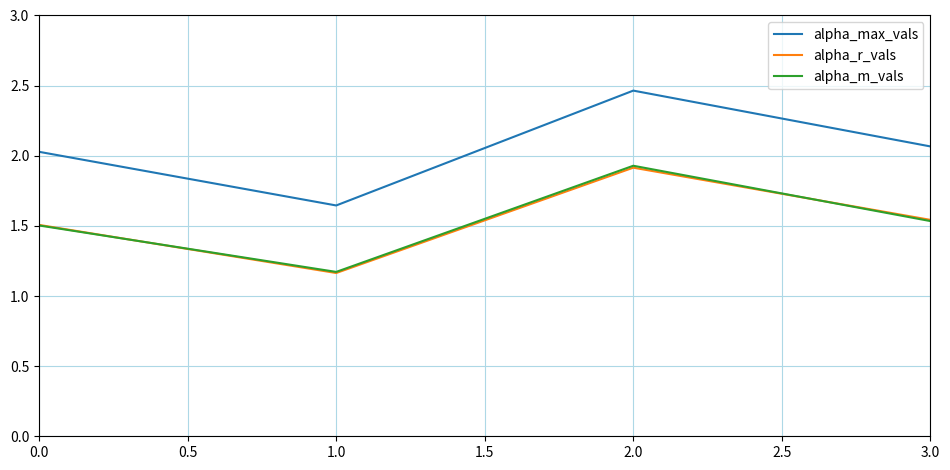

True or false: alpha_max_vals and alpha_m_vals intersect in this chart.

False